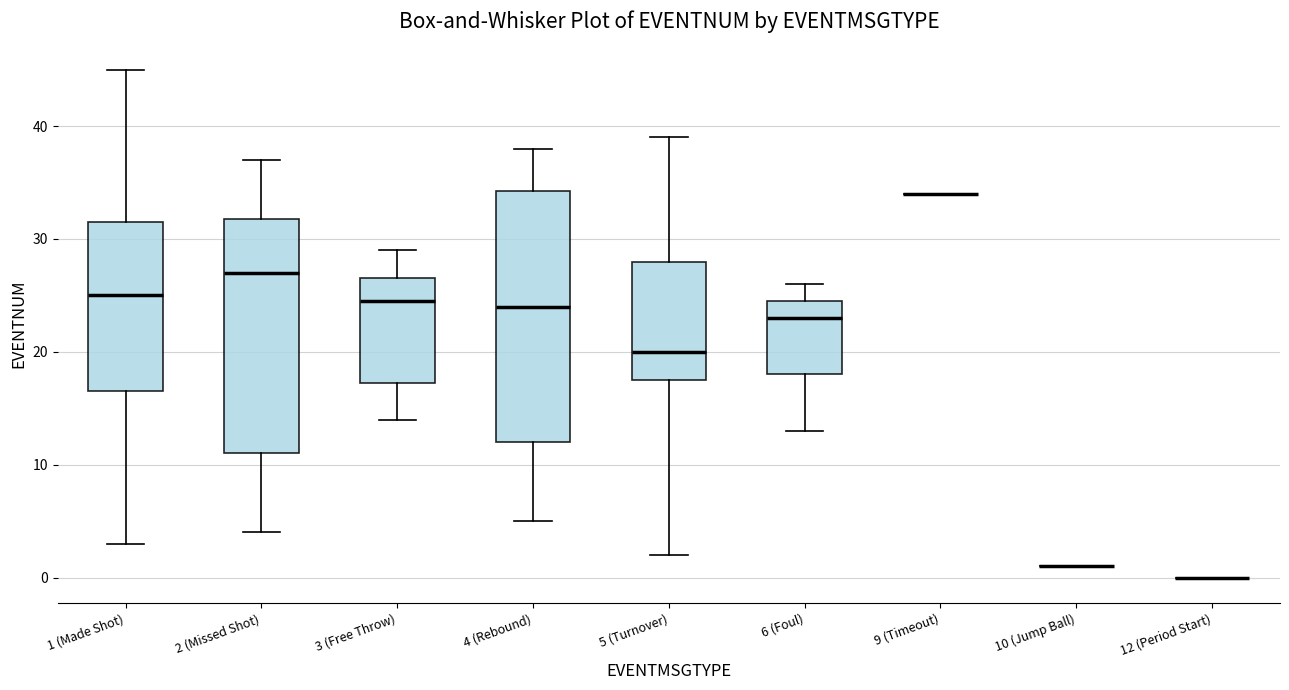

Reading left to right, read every box against the y-axis: the position of its median line, the range the box covers, and the ends of its whiskers. The values are not printed on the chart, so give them approximately, as read against the axis.

1 (Made Shot): median 25, box 17 to 32, whiskers 3 to 45
2 (Missed Shot): median 27, box 11 to 32, whiskers 4 to 37
3 (Free Throw): median 25, box 17 to 27, whiskers 14 to 29
4 (Rebound): median 24, box 12 to 34, whiskers 5 to 38
5 (Turnover): median 20, box 18 to 28, whiskers 2 to 39
6 (Foul): median 23, box 18 to 25, whiskers 13 to 26
9 (Timeout): box collapsed to a line at 34, whiskers 34 to 34
10 (Jump Ball): box collapsed to a line at 1, whiskers 1 to 1
12 (Period Start): box collapsed to a line at 0, whiskers 0 to 0